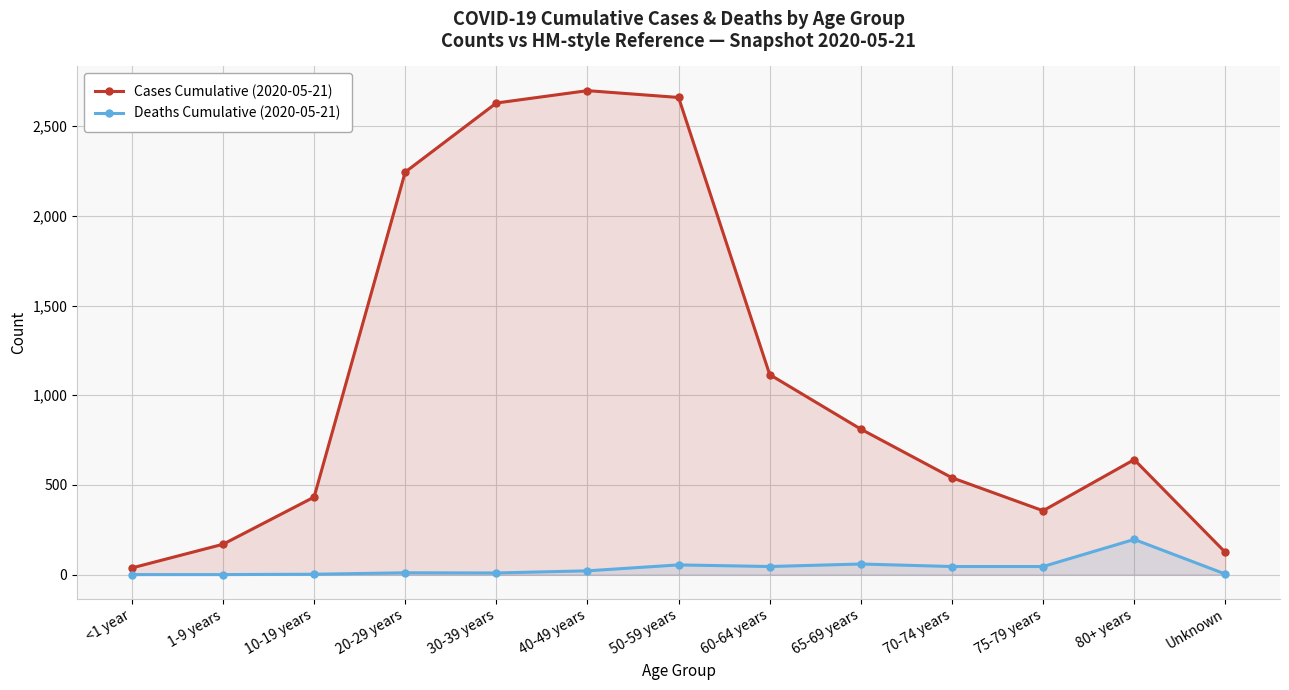

At which category does Cases Cumulative (2020-05-21) reach its first local peak?

40-49 years